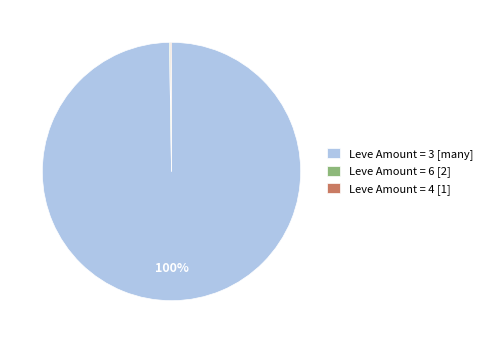

Is there a majority slice in this chart?

Yes